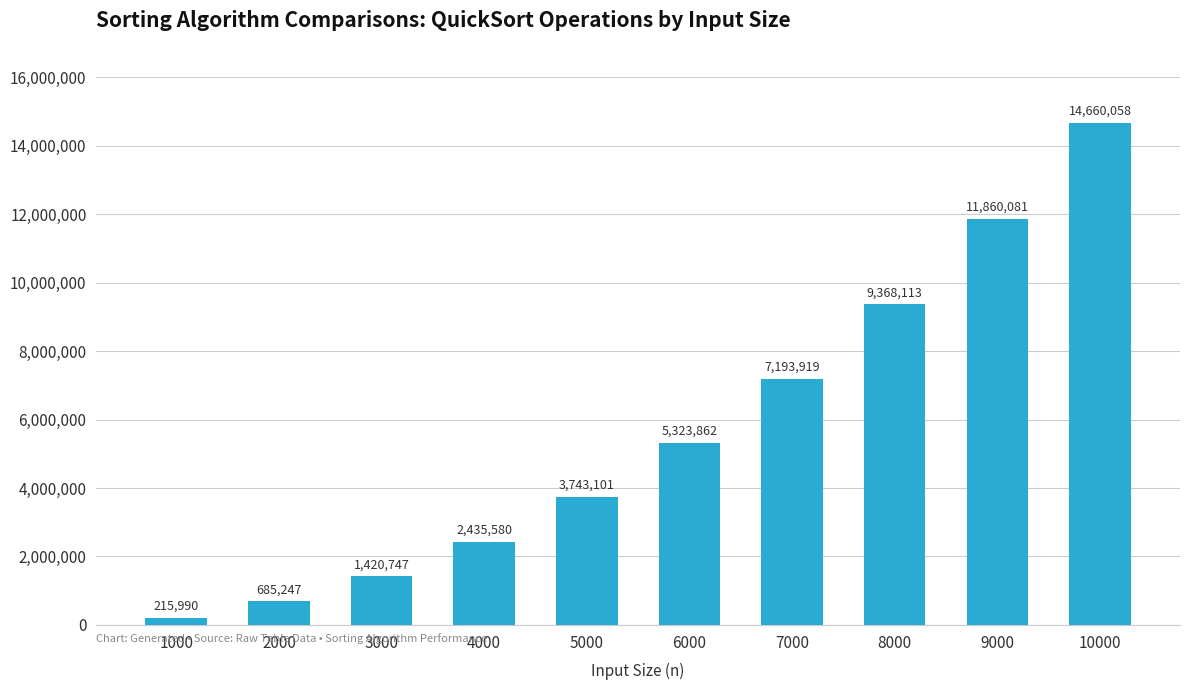

What is the difference between the values at 2000 and 1000?

469257